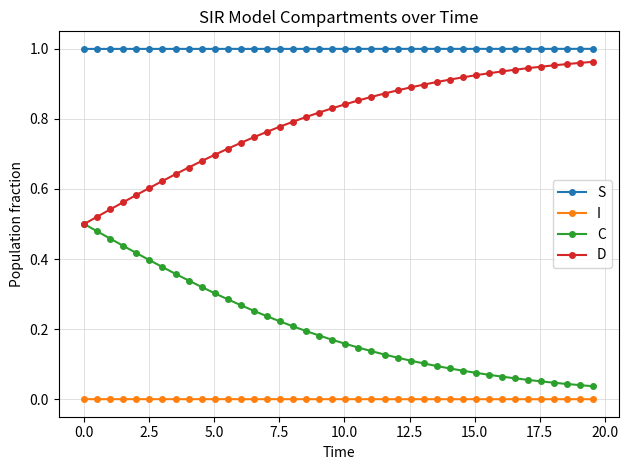

True or false: I and S intersect in this chart.

False